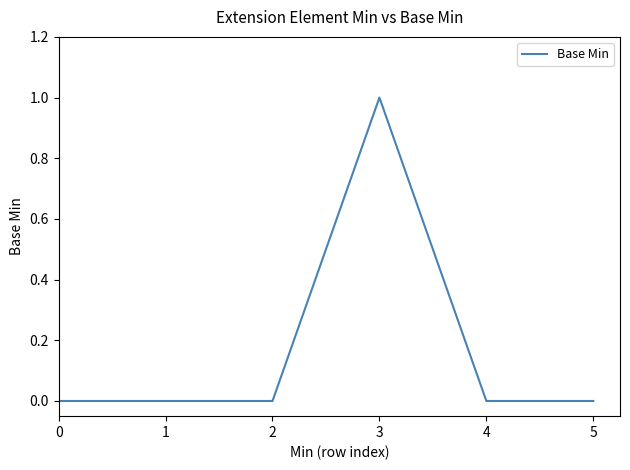

What is the difference between the maximum and minimum values?

1